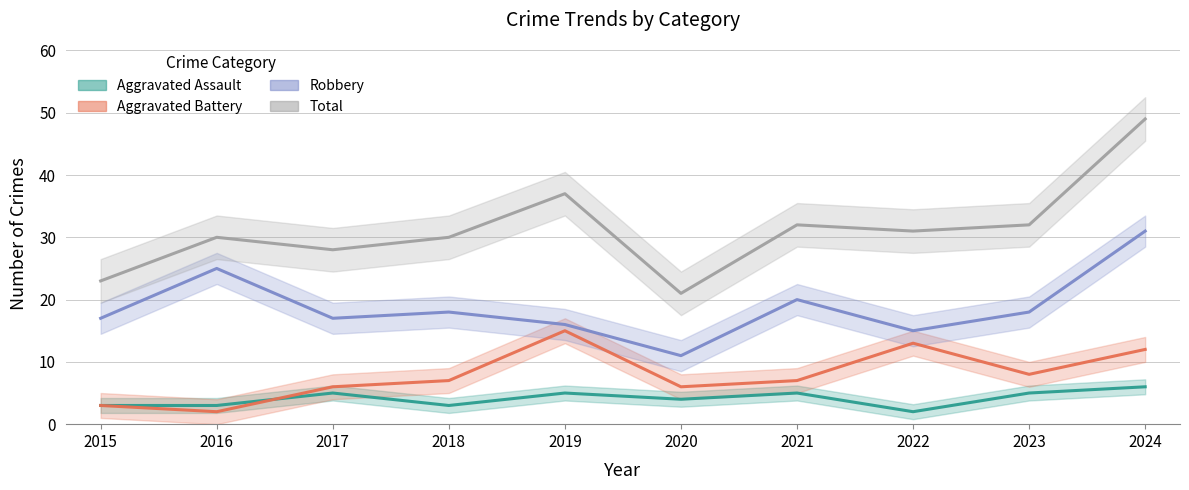

What is the spread (max minus min) of values at 2023?

27